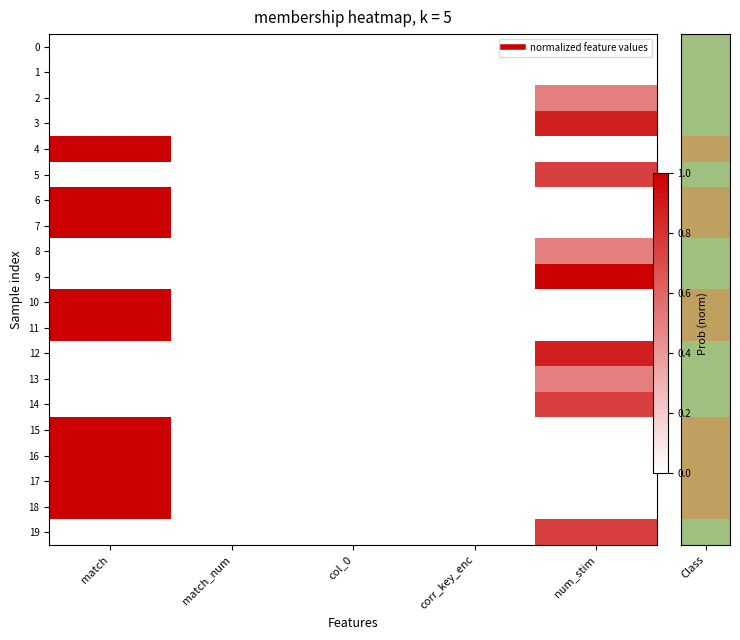

Reading left to right, what are all the values shown in this chart?

0: match=0.0	match_num=0.0	col_0=0.0	corr_key_enc=0.0	num_stim=0.0
1: match=0.0	match_num=0.0	col_0=0.0	corr_key_enc=0.0	num_stim=0.0
2: match=0.0	match_num=0.0	col_0=0.0	corr_key_enc=0.0	num_stim=0.5
3: match=0.0	match_num=0.0	col_0=0.0	corr_key_enc=0.0	num_stim=0.9
4: match=1.0	match_num=0.0	col_0=0.0	corr_key_enc=0.0	num_stim=0.0
5: match=0.0	match_num=0.0	col_0=0.0	corr_key_enc=0.0	num_stim=0.8
6: match=1.0	match_num=0.0	col_0=0.0	corr_key_enc=0.0	num_stim=0.0
7: match=1.0	match_num=0.0	col_0=0.0	corr_key_enc=0.0	num_stim=0.0
8: match=0.0	match_num=0.0	col_0=0.0	corr_key_enc=0.0	num_stim=0.5
9: match=0.0	match_num=0.0	col_0=0.0	corr_key_enc=0.0	num_stim=1.0
10: match=1.0	match_num=0.0	col_0=0.0	corr_key_enc=0.0	num_stim=0.0
11: match=1.0	match_num=0.0	col_0=0.0	corr_key_enc=0.0	num_stim=0.0
12: match=0.0	match_num=0.0	col_0=0.0	corr_key_enc=0.0	num_stim=0.9
13: match=0.0	match_num=0.0	col_0=0.0	corr_key_enc=0.0	num_stim=0.5
14: match=0.0	match_num=0.0	col_0=0.0	corr_key_enc=0.0	num_stim=0.8
15: match=1.0	match_num=0.0	col_0=0.0	corr_key_enc=0.0	num_stim=0.0
16: match=1.0	match_num=0.0	col_0=0.0	corr_key_enc=0.0	num_stim=0.0
17: match=1.0	match_num=0.0	col_0=0.0	corr_key_enc=0.0	num_stim=0.0
18: match=1.0	match_num=0.0	col_0=0.0	corr_key_enc=0.0	num_stim=0.0
19: match=0.0	match_num=0.0	col_0=0.0	corr_key_enc=0.0	num_stim=0.8